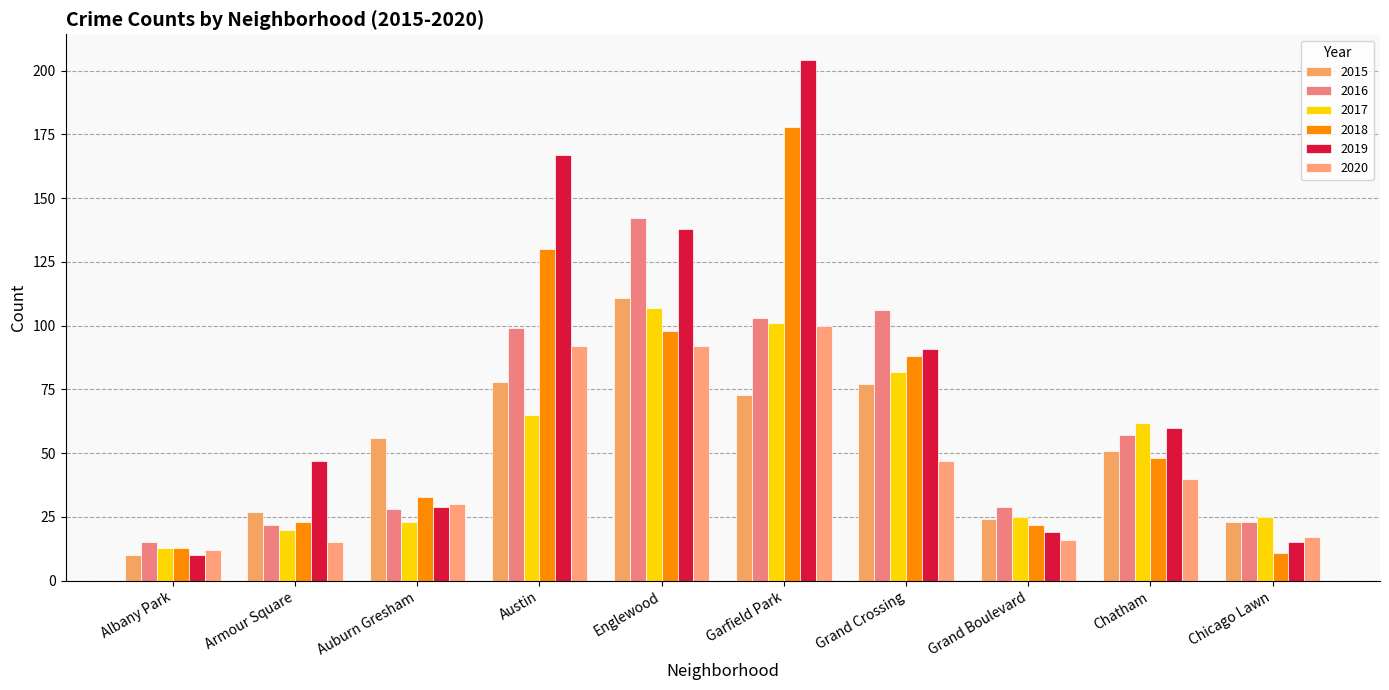

What is the minimum value shown in the chart?

10